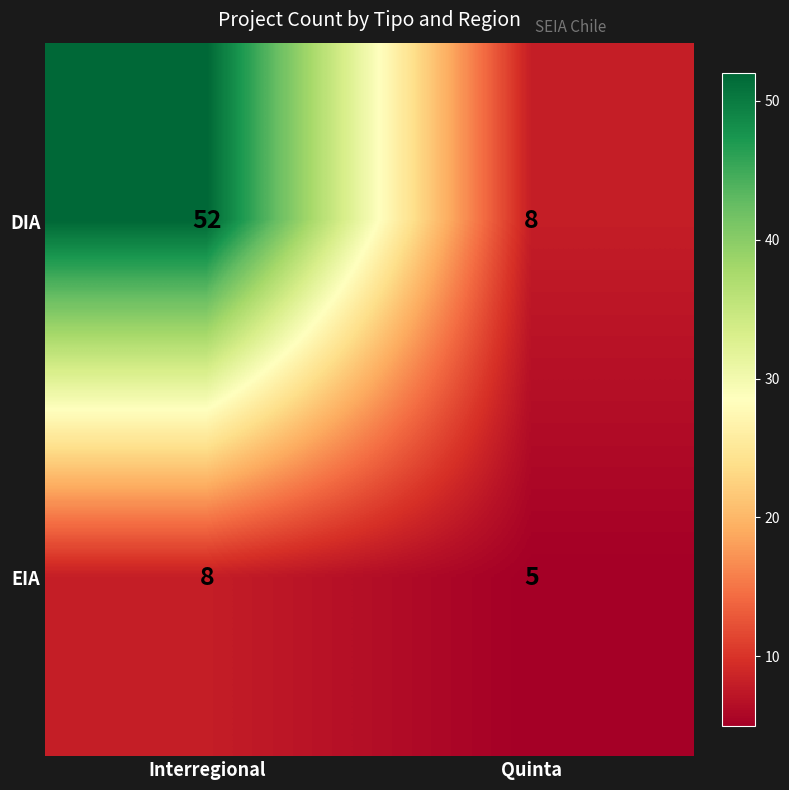

Reading left to right, what are all the values shown in this chart?

DIA: Interregional=52	Quinta=8
EIA: Interregional=8	Quinta=5